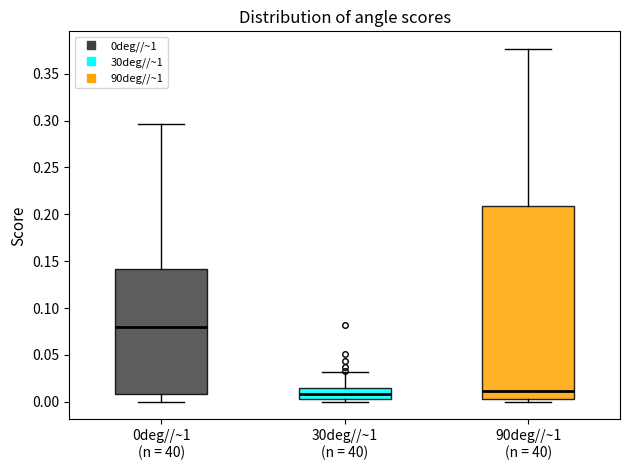

Reading left to right, transcribe this box plot: for each box, give where its median line is, the range the box spans, and where its two whiskers end, as read against the y-axis. The values are not printed on the chart, so give them approximately, as read against the axis.

0deg//~1 (n = 40): median 0.080, box 0.010 to 0.140, whiskers 0.000 to 0.295
30deg//~1 (n = 40): median 0.010, box 0.005 to 0.015, whiskers 0.000 to 0.030
90deg//~1 (n = 40): median 0.010, box 0.005 to 0.210, whiskers 0.000 to 0.375